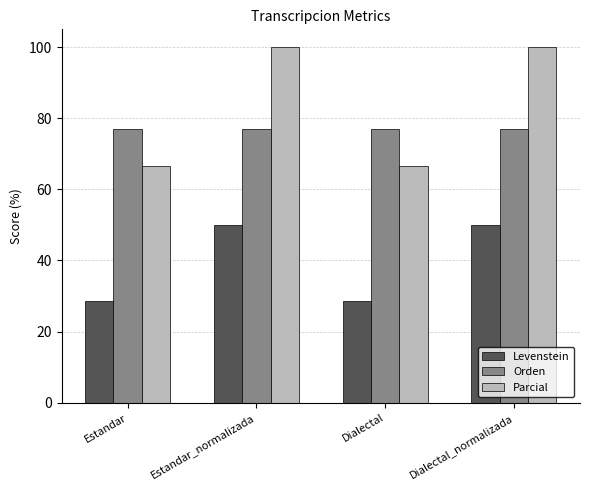

What are all the series names shown in the legend?

Levenstein, Orden, Parcial